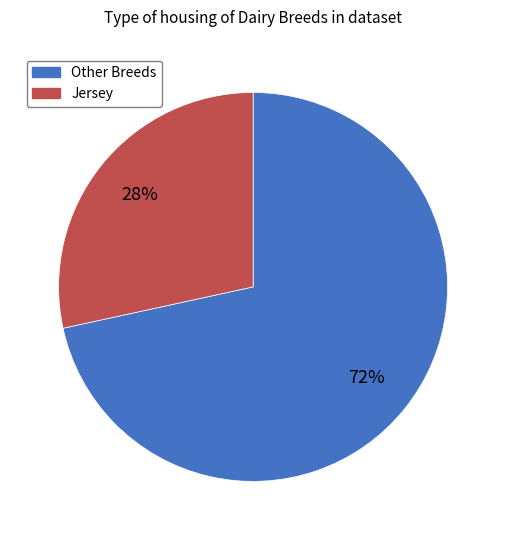

Does any single category account for the majority?

Yes